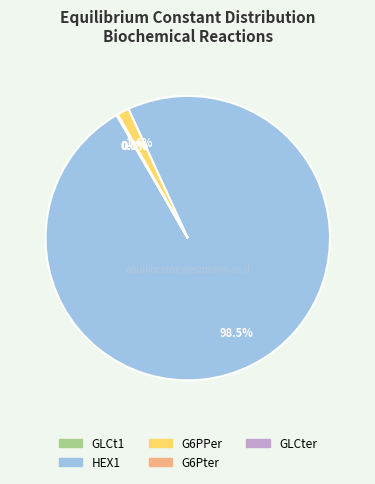

What is the largest slice in the pie chart?

HEX1